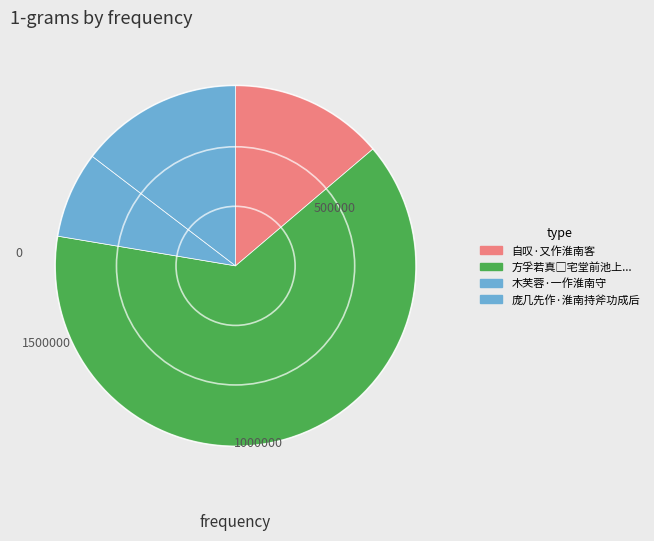

Count the number of slices in the pie.

4